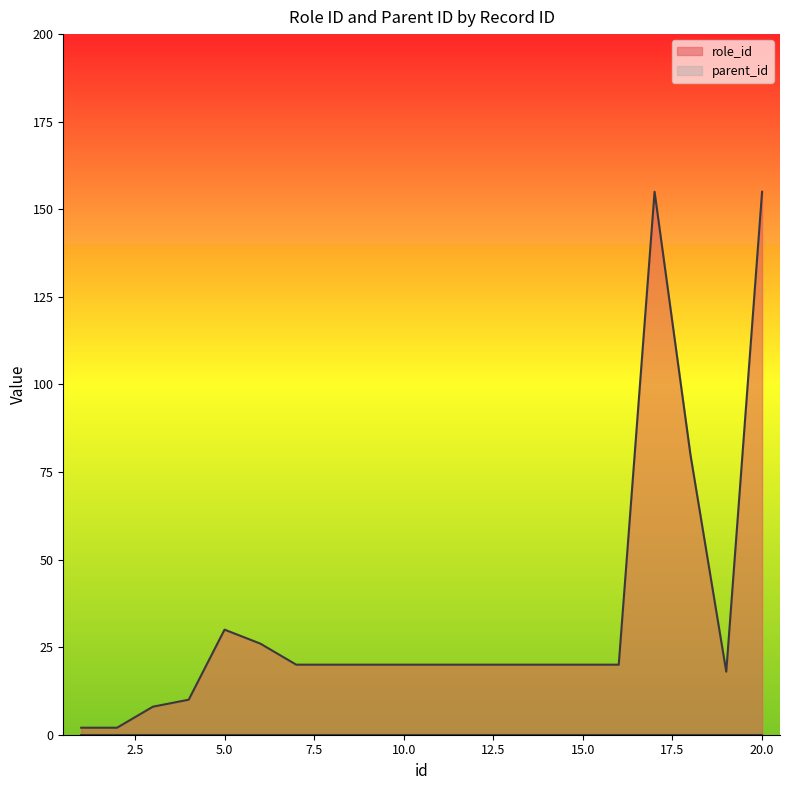

Reading left to right, extract all data points from this chart.

1=2	2=2	3=8	4=10	5=30	6=26	7=20	8=20	9=20	10=20	11=20	12=20	13=20	14=20	15=20	16=20	17=155	18=80	19=18	20=155